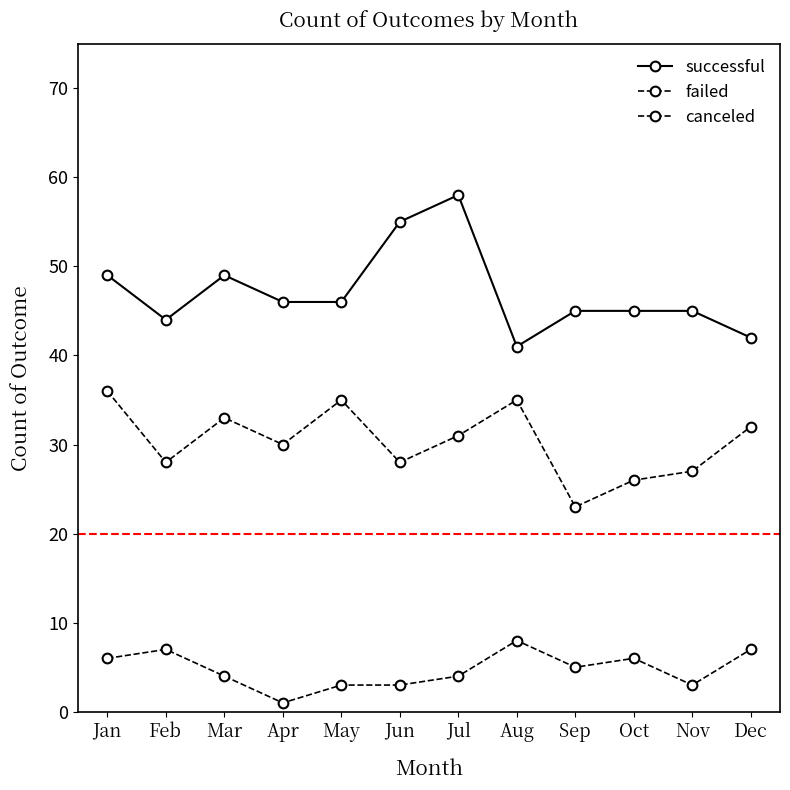

Is this an area chart (filled region under the line)?

No